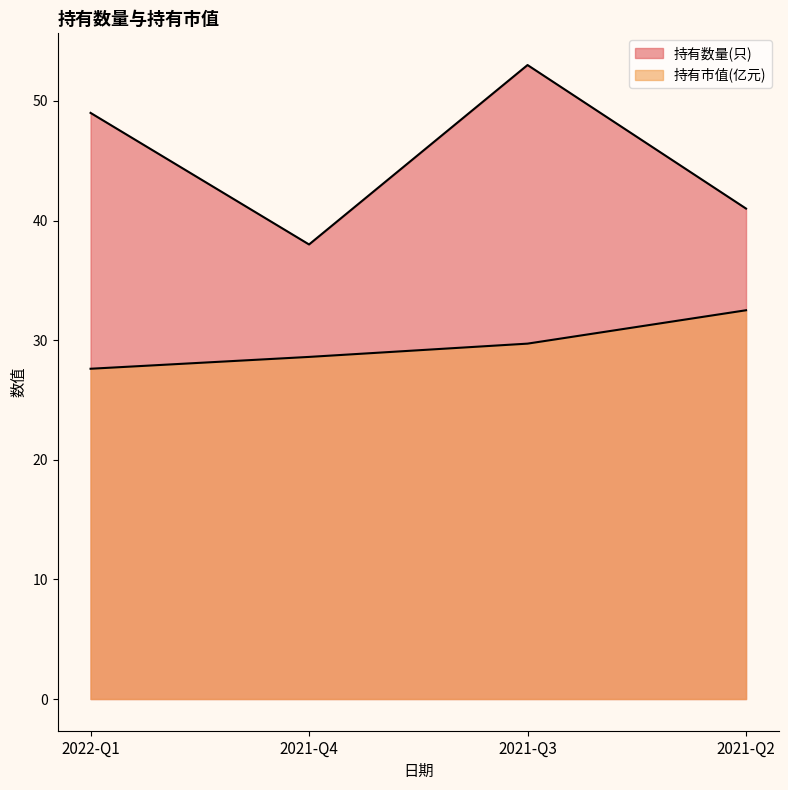

At which label does 持有数量(只) reach its peak?

2021-Q3